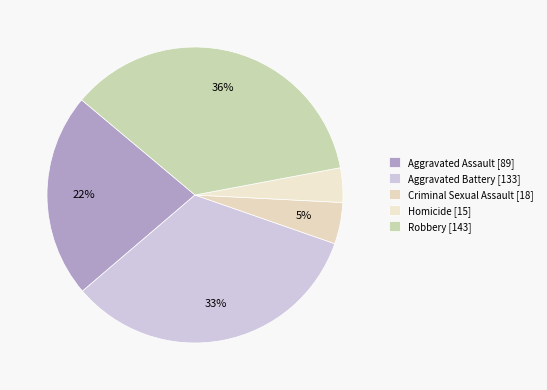

To the nearest percent, what is the average slice percentage?

20%